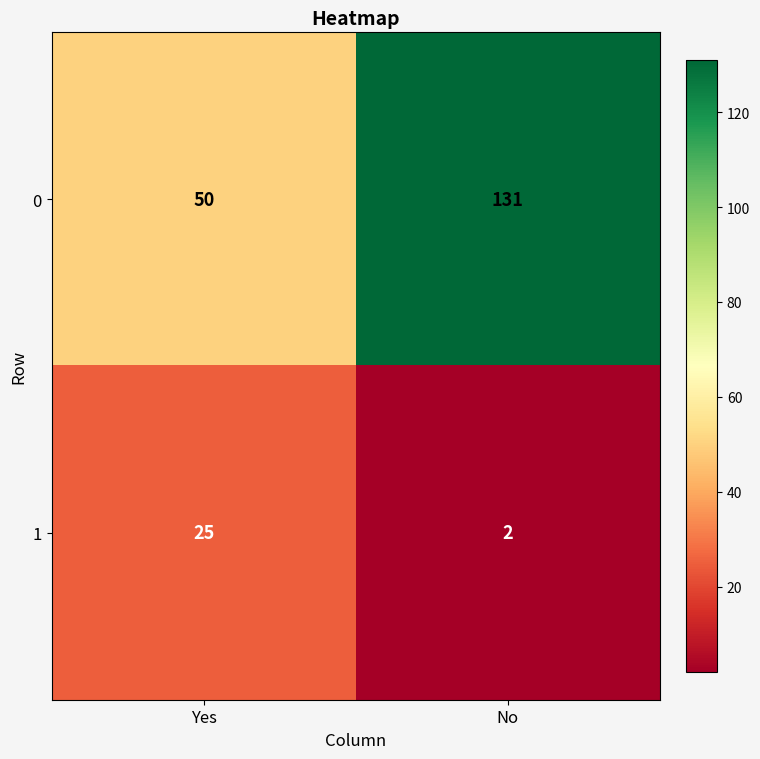

Which series changed the most between Yes and No?

0